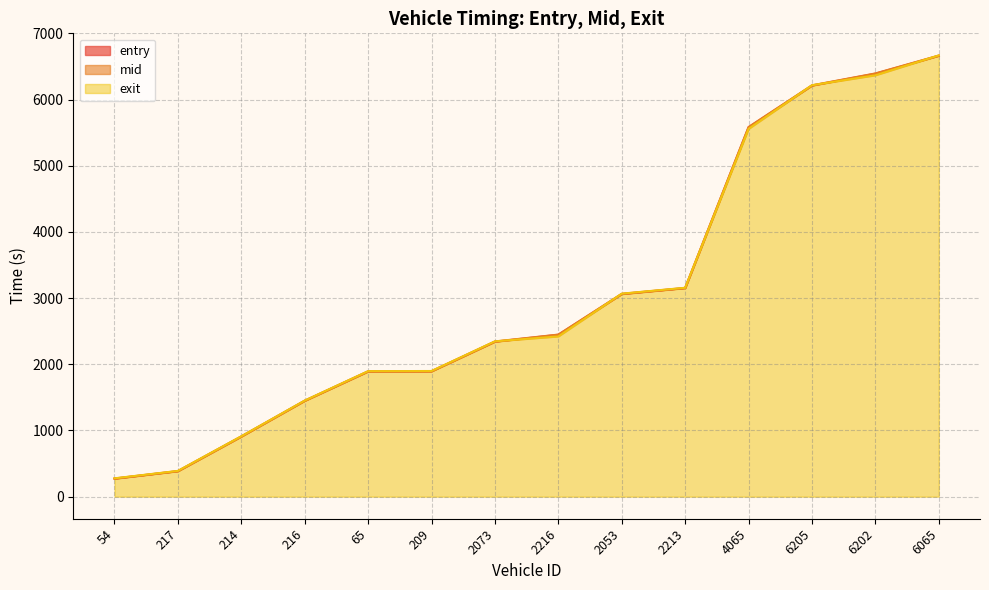

What position from the left is 2073?

7